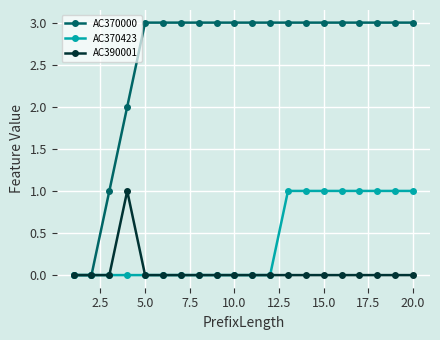

Which series has the largest total across all categories?

AC370000